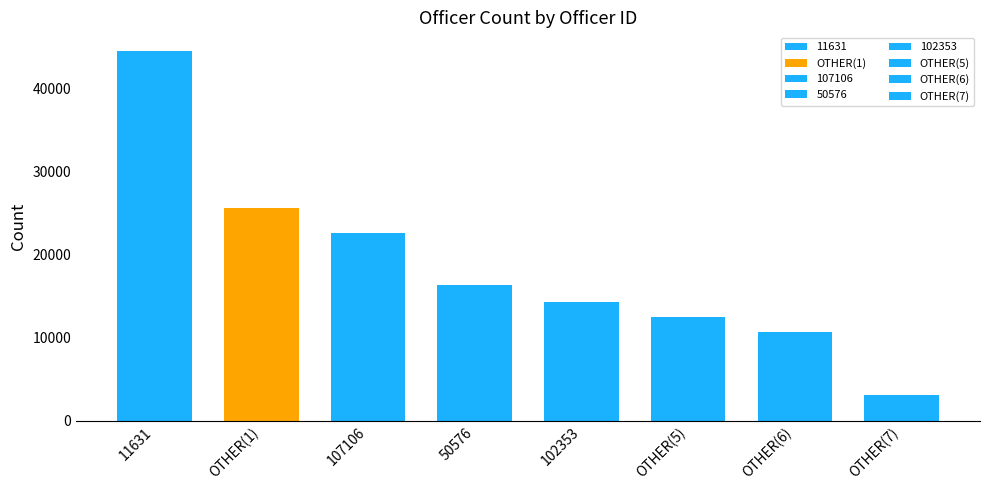

Where does the data first go above 16309?

11631